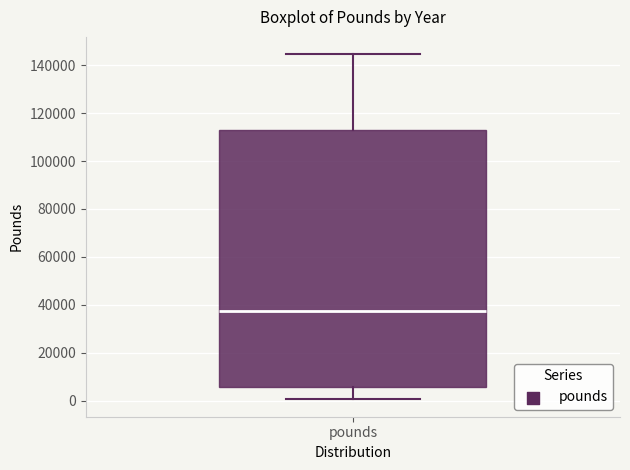

Read this box plot against the y-axis: the position of the median line, the range covered by the box, and the ends of both whiskers. The values are not printed on the chart, so give them approximately, as read against the axis.

median 38000, box 6000 to 112000, whiskers 0 to 144000